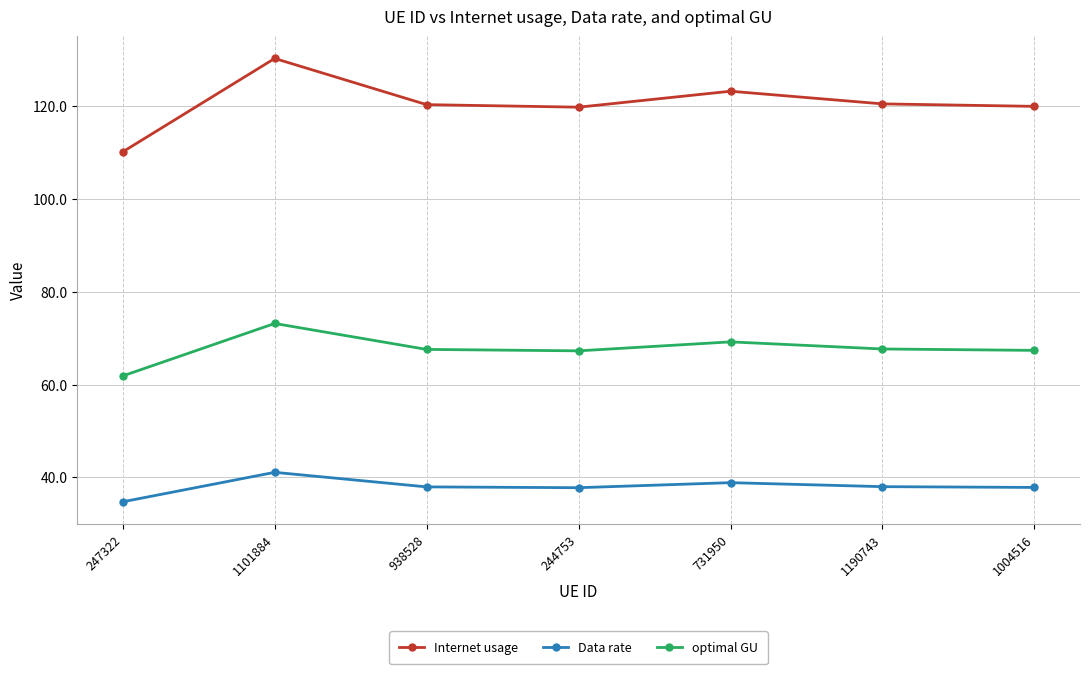

Does the chart display data point markers on the line(s)?

Yes